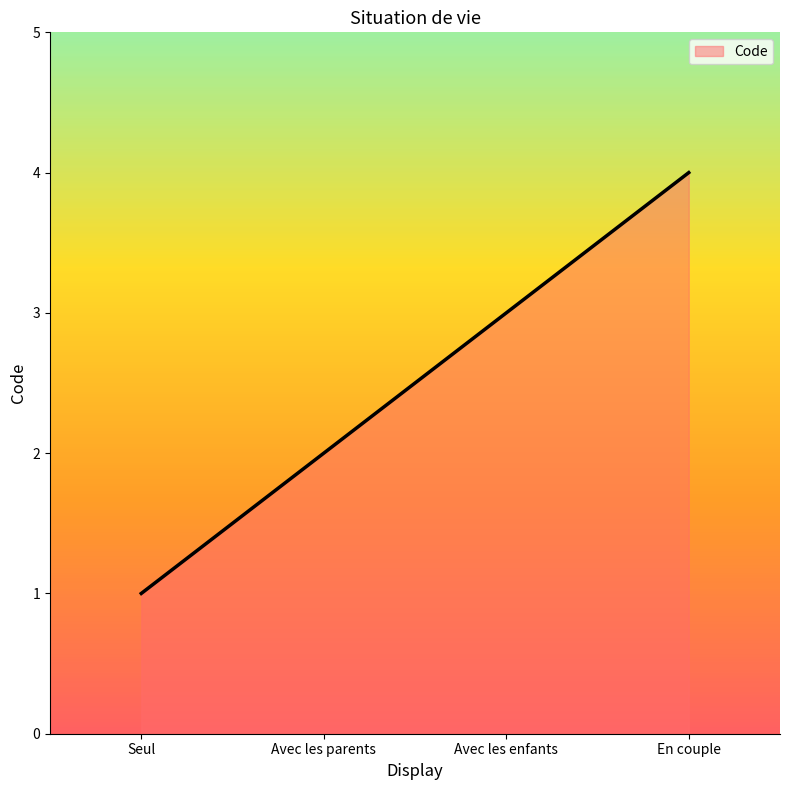

What value does the data have at Avec les enfants?

3